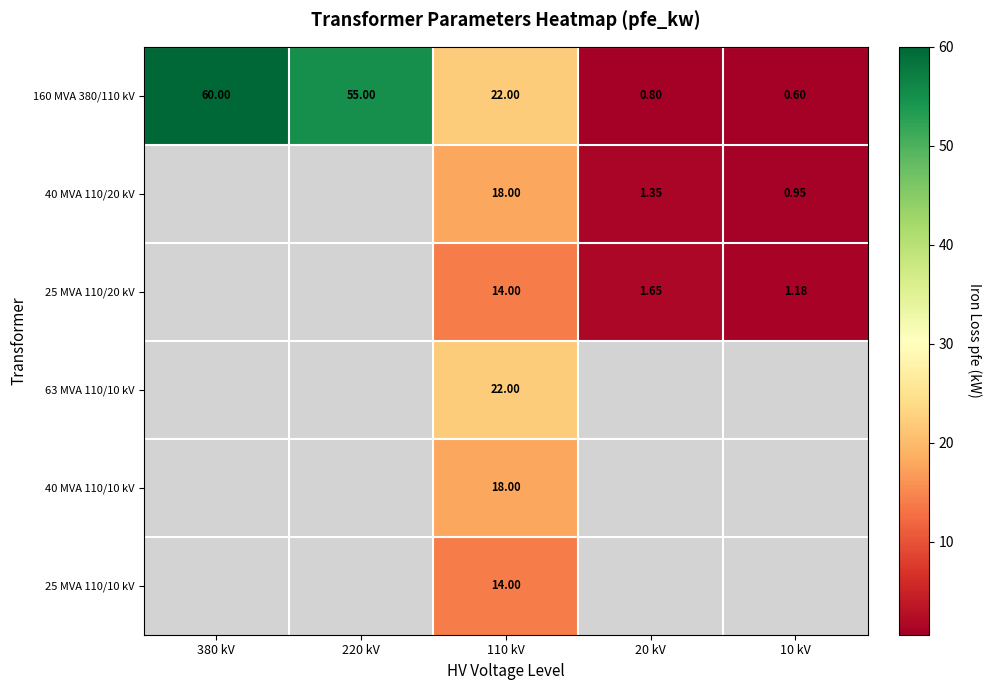

What is the difference between the highest and lowest values at 110 kV?

8.0